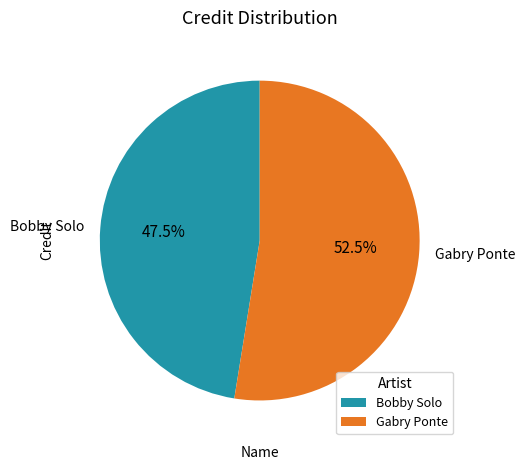

Is it true that Bobby Solo is 42% of the pie?

False